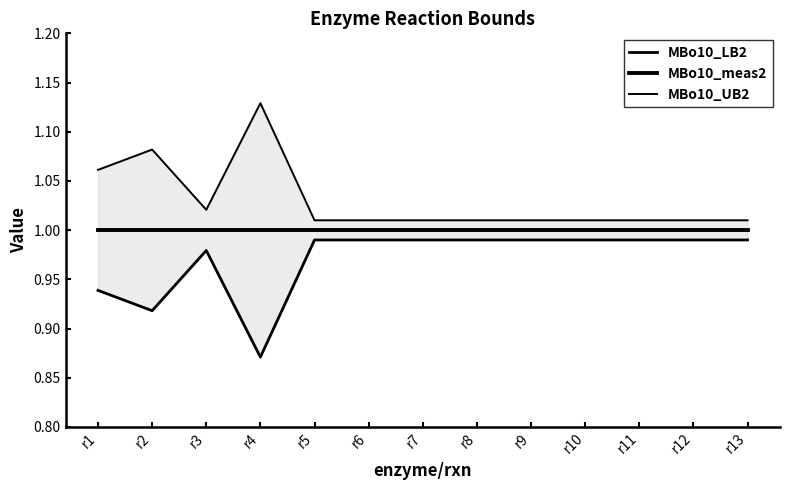

Rank the series by their average value, from highest to lowest.

MBo10_UB2, MBo10_meas2, MBo10_LB2